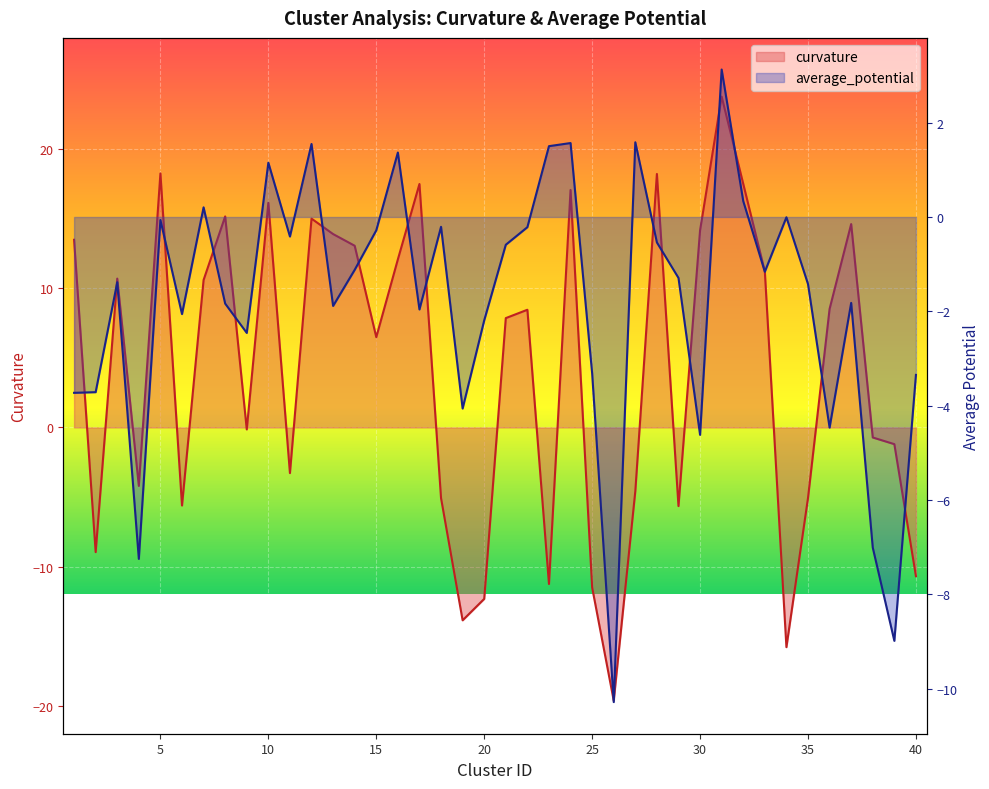

Which series has the largest total across all categories?

curvature